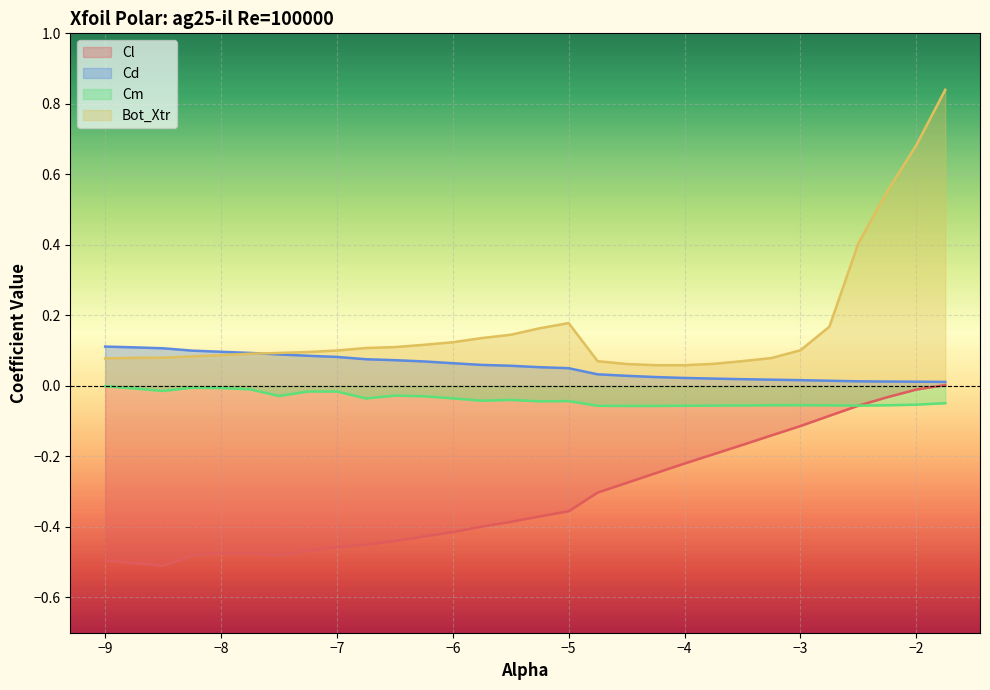

Which series has the widest spread of values?

Bot_Xtr